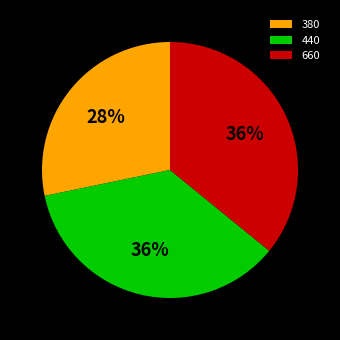

Between 660 and 380, which is larger?

660